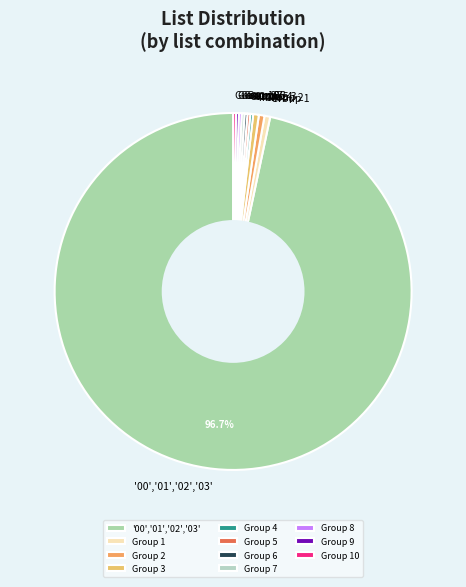

Which slice is the largest?

'00','01','02','03'